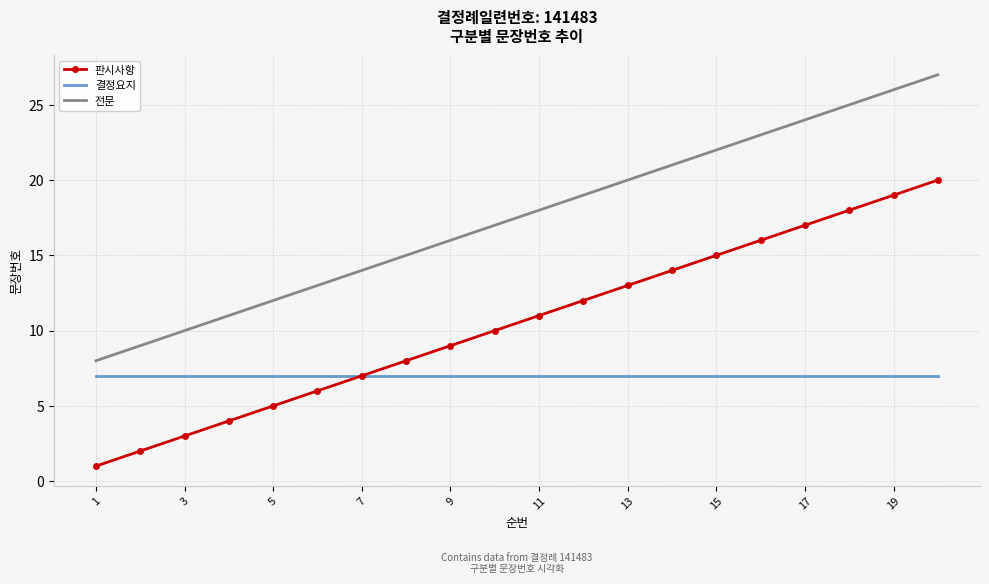

What is the maximum value shown in the chart?

27